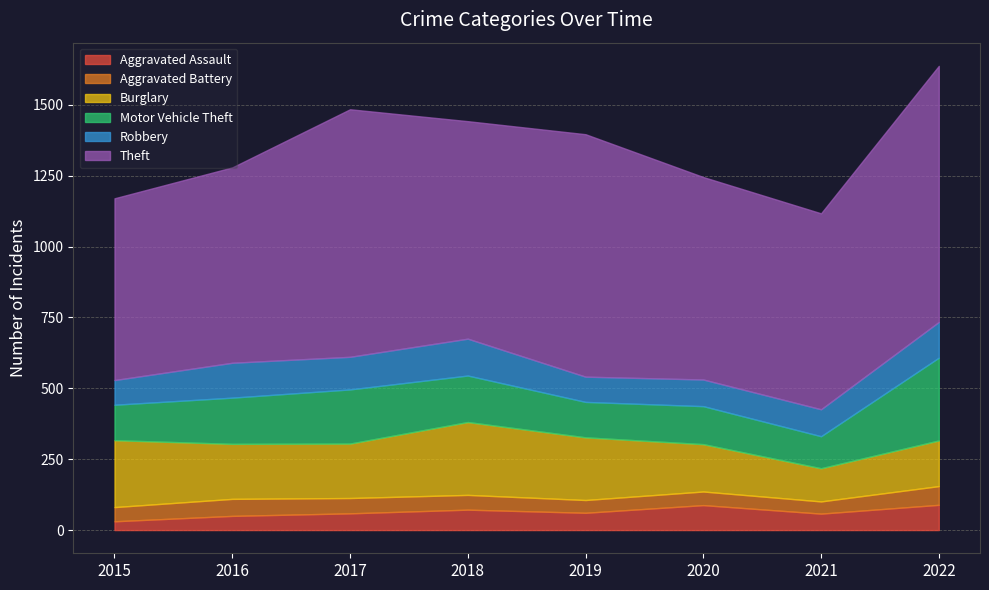

Which category has the lowest value across all series?

2015